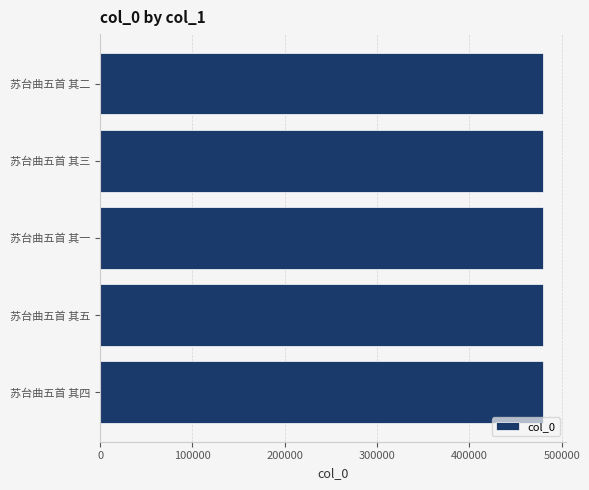

What is the ratio of the value at 苏台曲五首 其五 to the value at 苏台曲五首 其一?

1.0